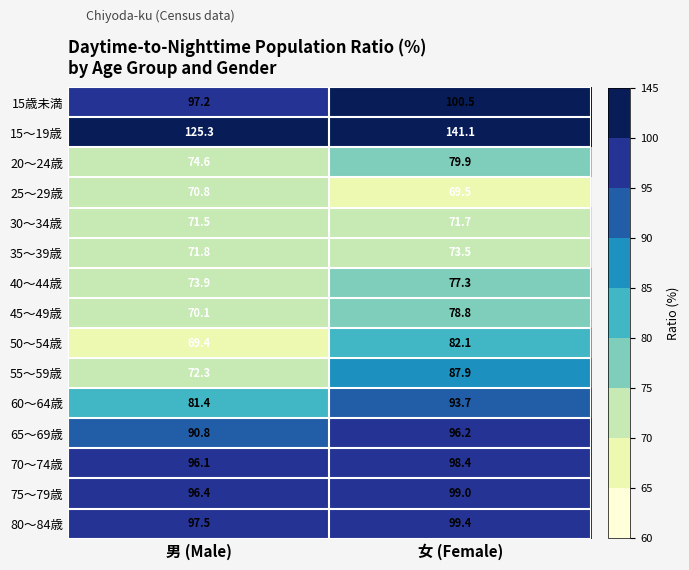

At which category does the chart reach its peak across all series?

女 (Female)